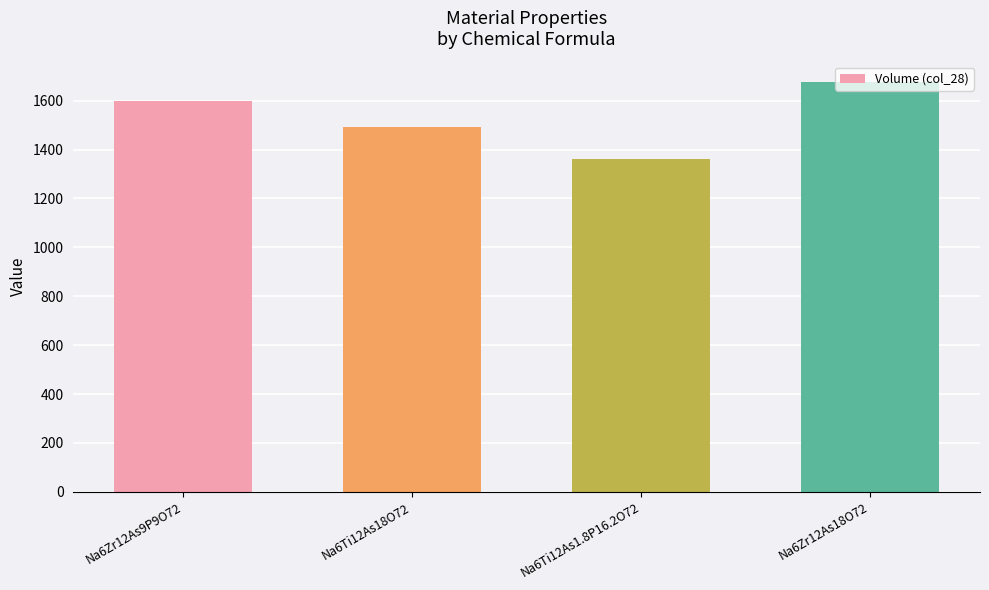

Reading left to right, transcribe all the data shown in this chart.

Na6Zr12As9P9O72=1597.5	Na6Ti12As18O72=1493.5	Na6Ti12As1.8P16.2O72=1361.5	Na6Zr12As18O72=1676.2